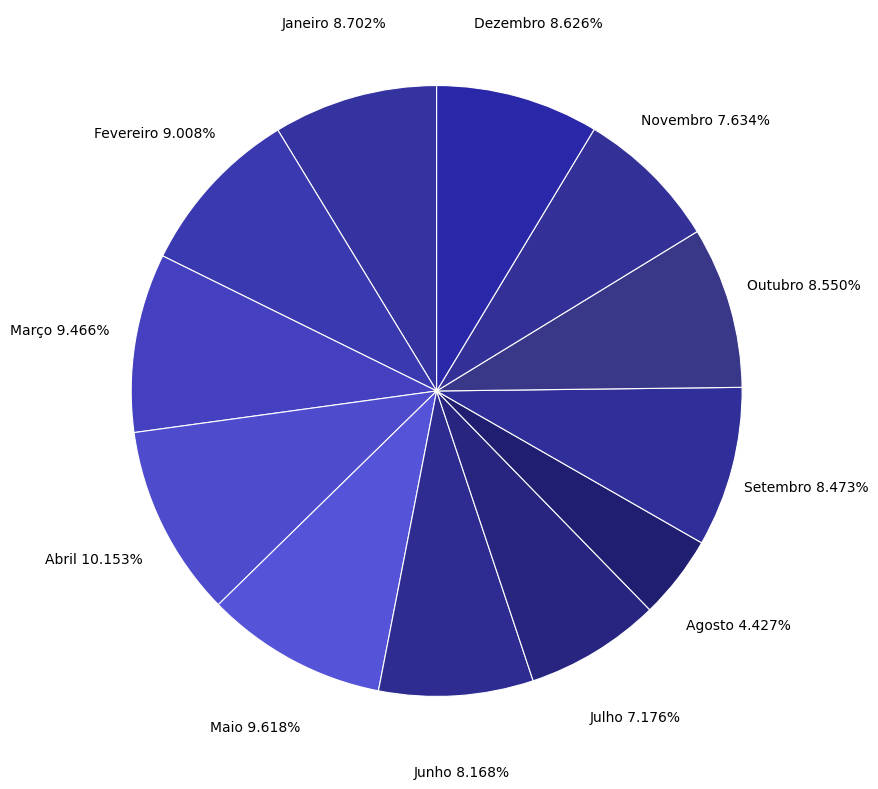

Is Fevereiro the majority of the pie?

No